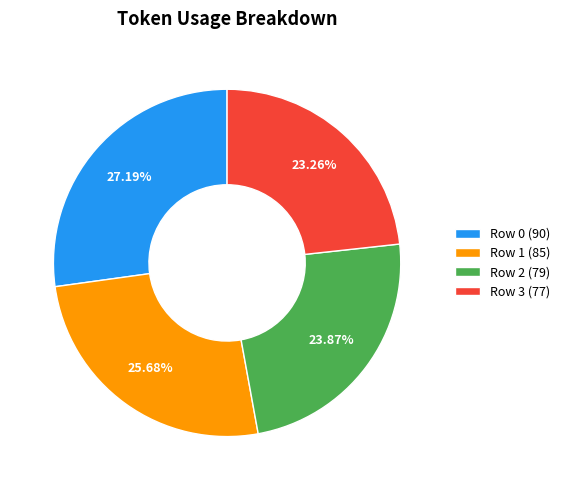

What percentage do Row 2 and Row 1 together represent?

49.5%